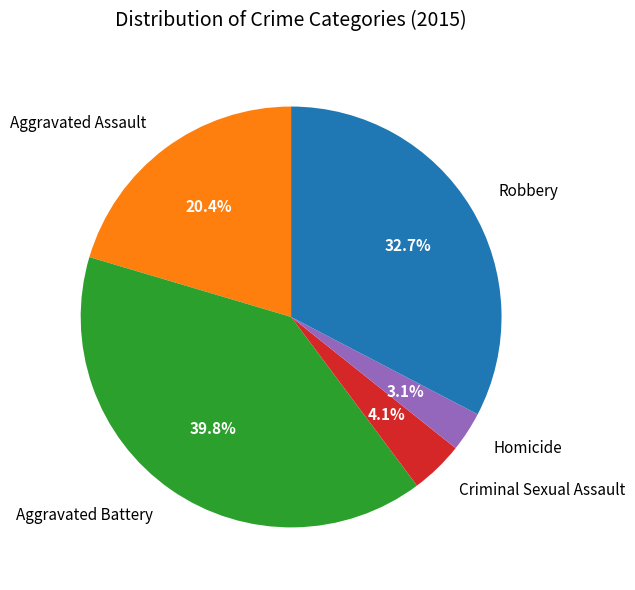

Do Homicide and Robbery together represent more than half of the pie?

No